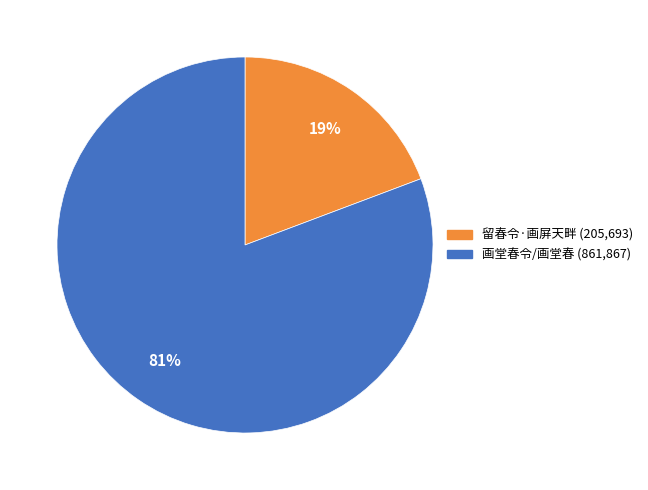

The 留春令·画屏天畔 slice represents 19% of the pie. True or false?

True